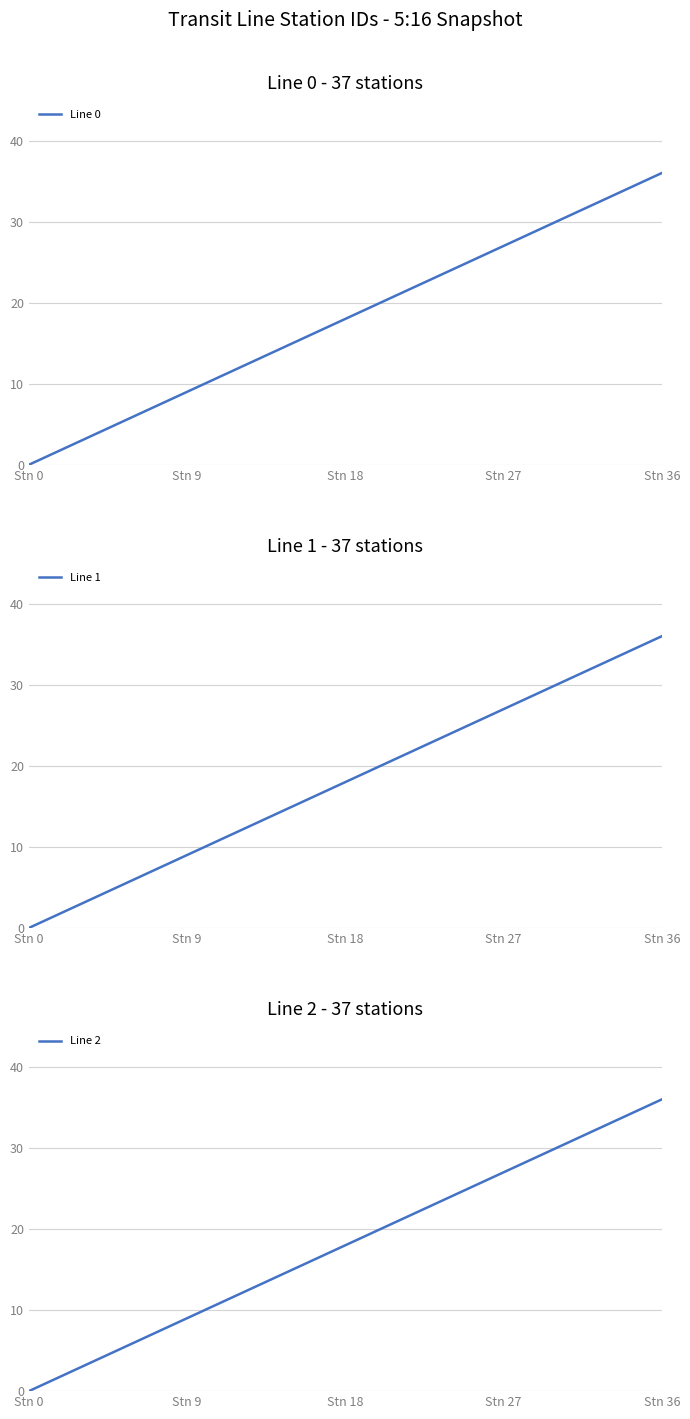

How many values in Line 0 are above zero?

36